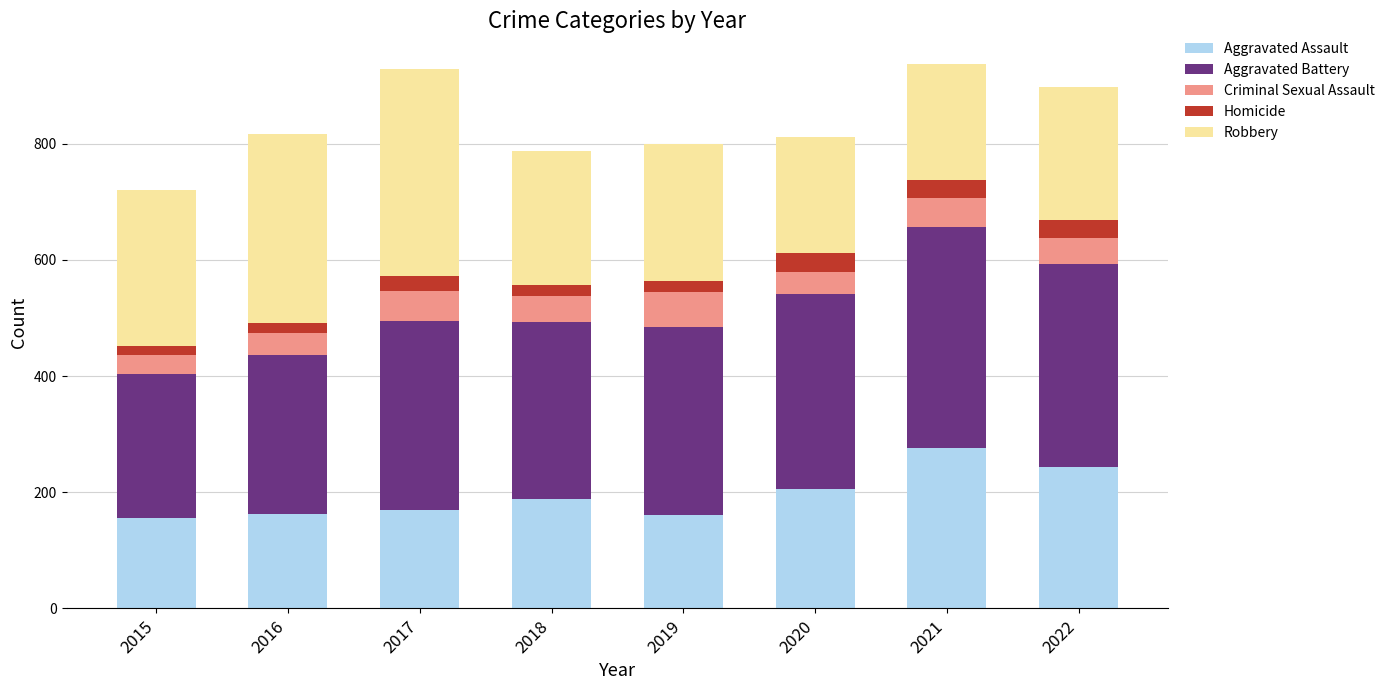

True or false: Aggravated Assault has a value of 33 at 2015.

False